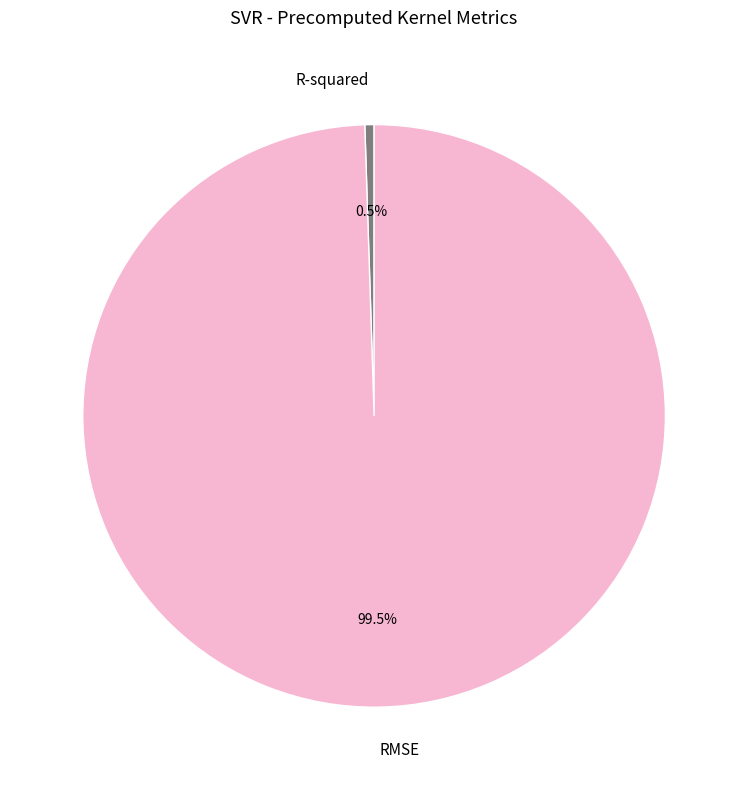

Combined, what portion of the pie is RMSE and R-squared?

100.0%